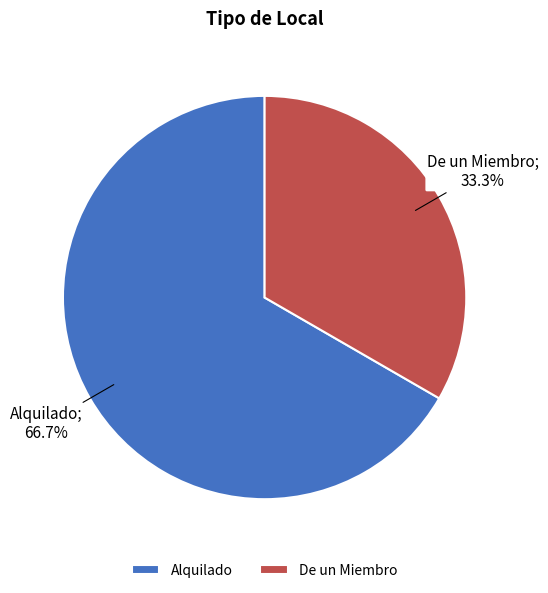

Between Alquilado and De un Miembro, which is larger?

Alquilado